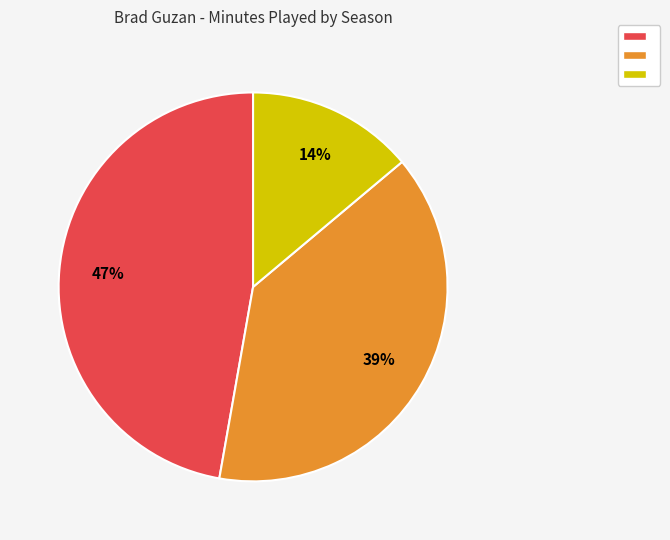

To the nearest percent, what is the difference between the largest and smallest slice percentages?

33%